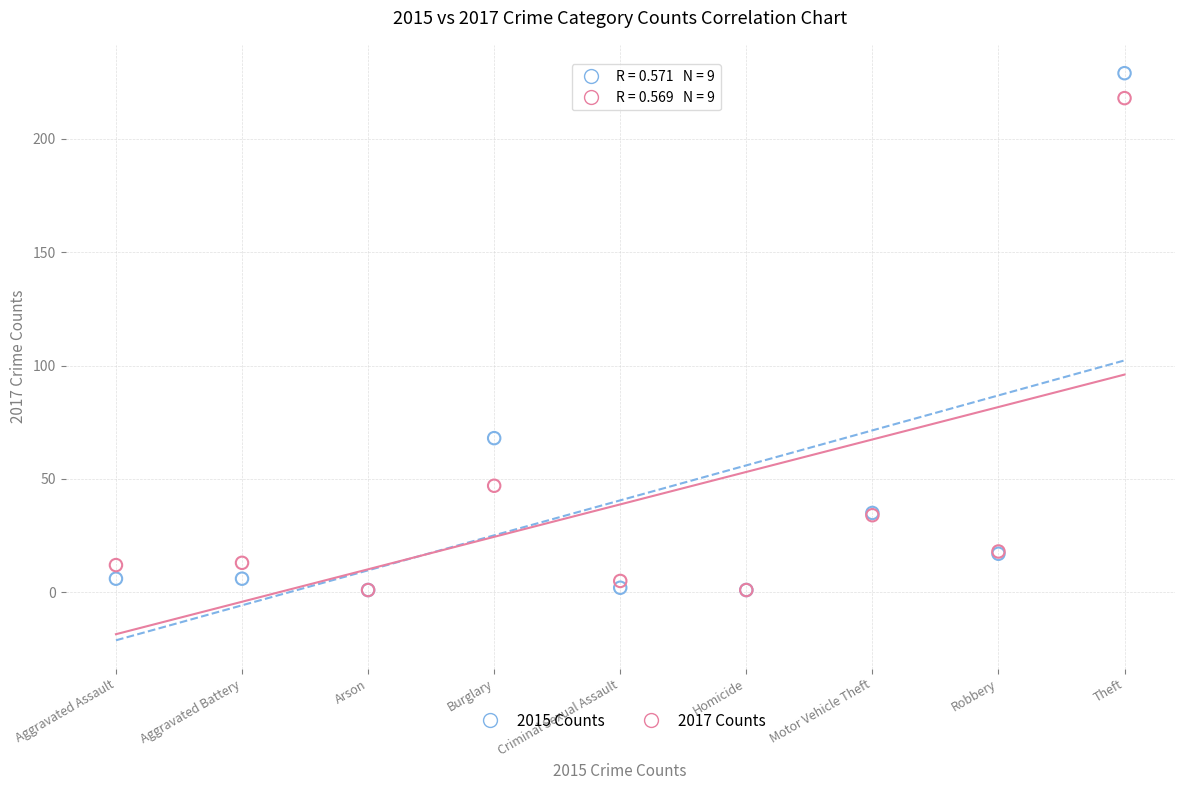

Across all series, what Y value is closest to 115?

68